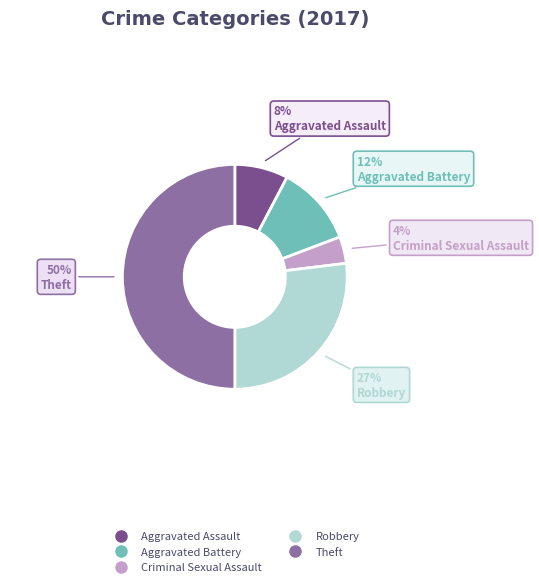

True or false: Aggravated Assault accounts for 1% of the total.

False